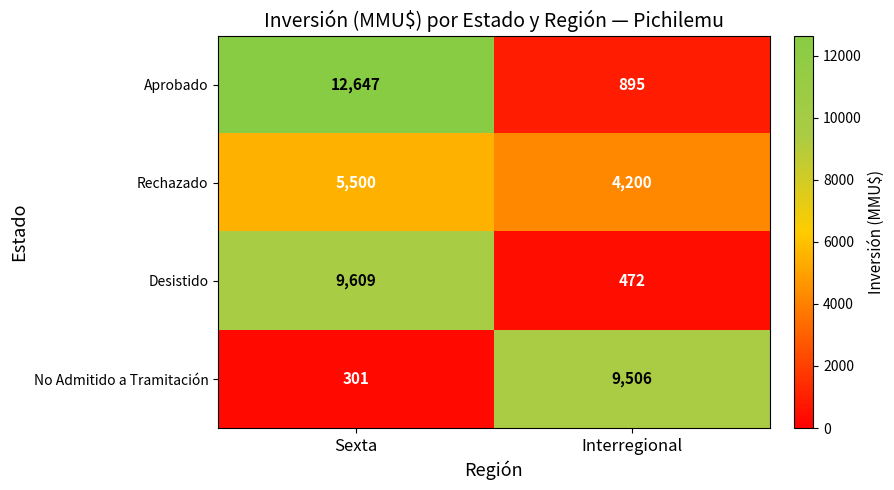

Reading left to right, list all the values displayed in this chart.

Aprobado: Sexta=12647	Interregional=895
Rechazado: Sexta=5500	Interregional=4200
Desistido: Sexta=9609	Interregional=472
No Admitido a Tramitación: Sexta=301	Interregional=9506